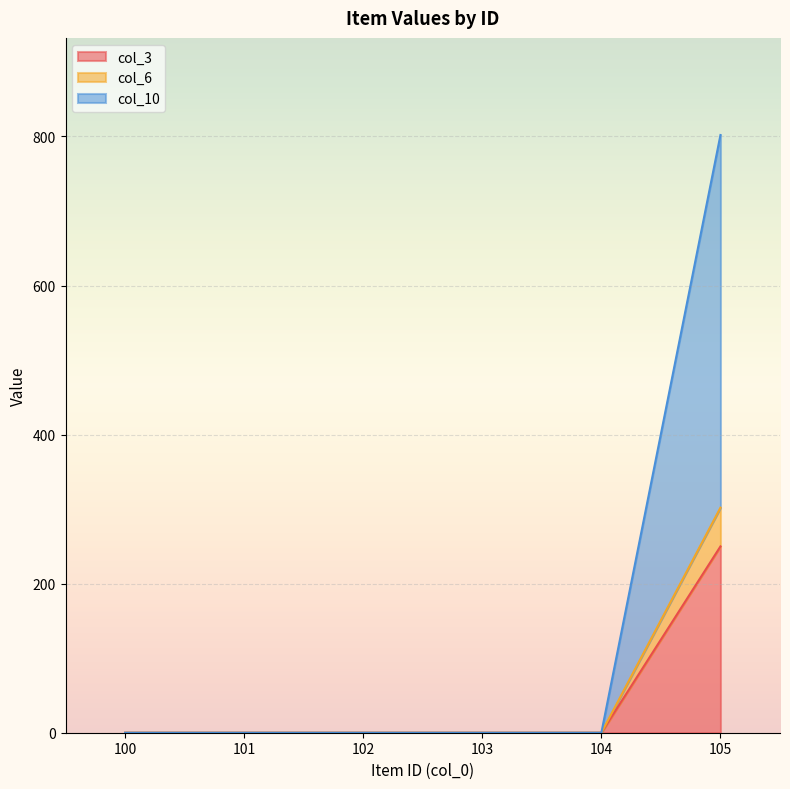

True or false: col_10 has more than 1 interior local peaks.

False